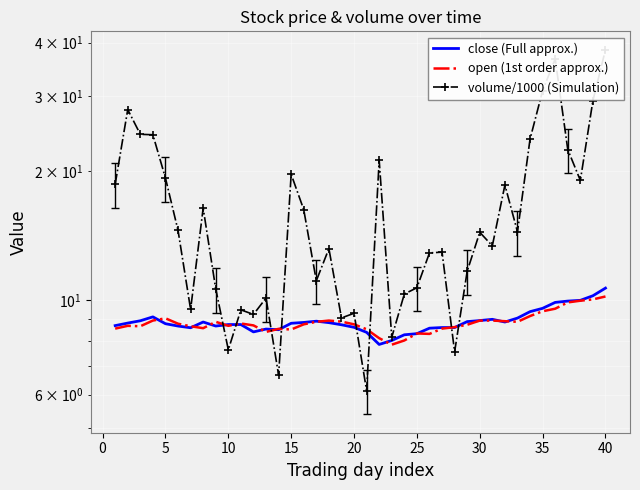

The open (1st order approx.) series shows 5.8 at 25. True or false?

False